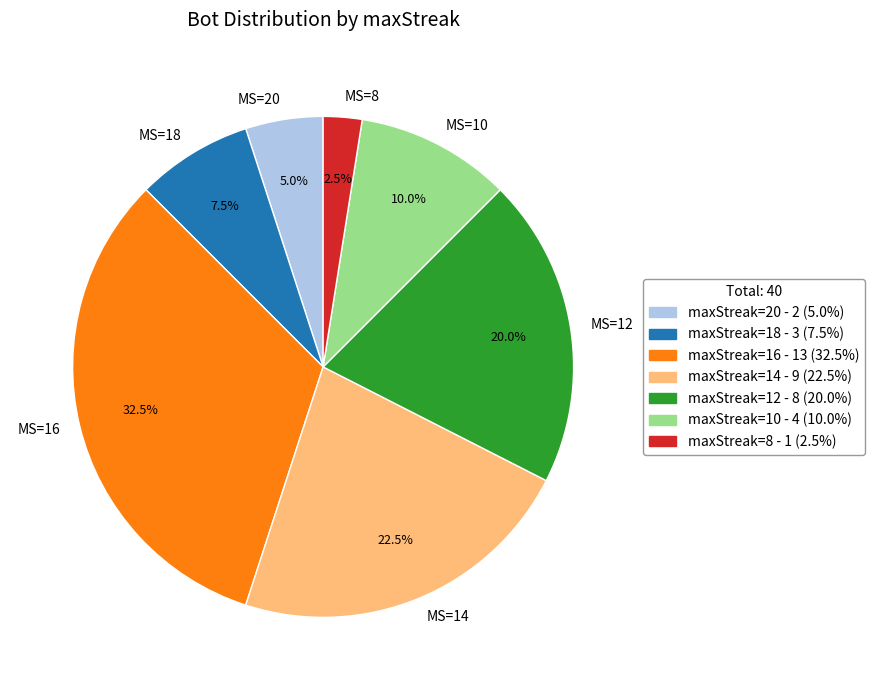

Between MS=8 and MS=18, which is larger?

MS=18